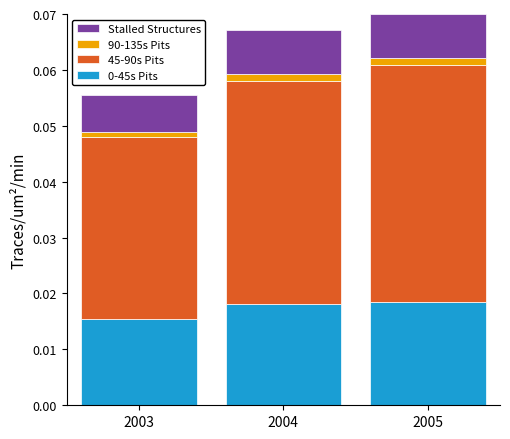

Which category has the lowest value in the 0-45s Pits series?

2003